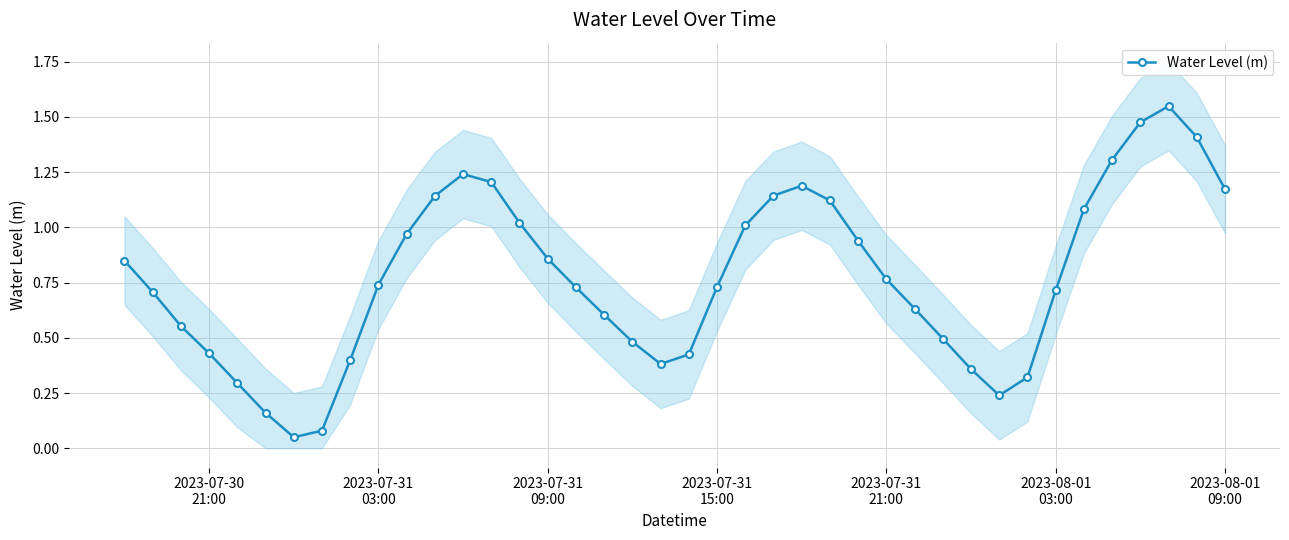

Is this an area chart (filled region under the line)?

No